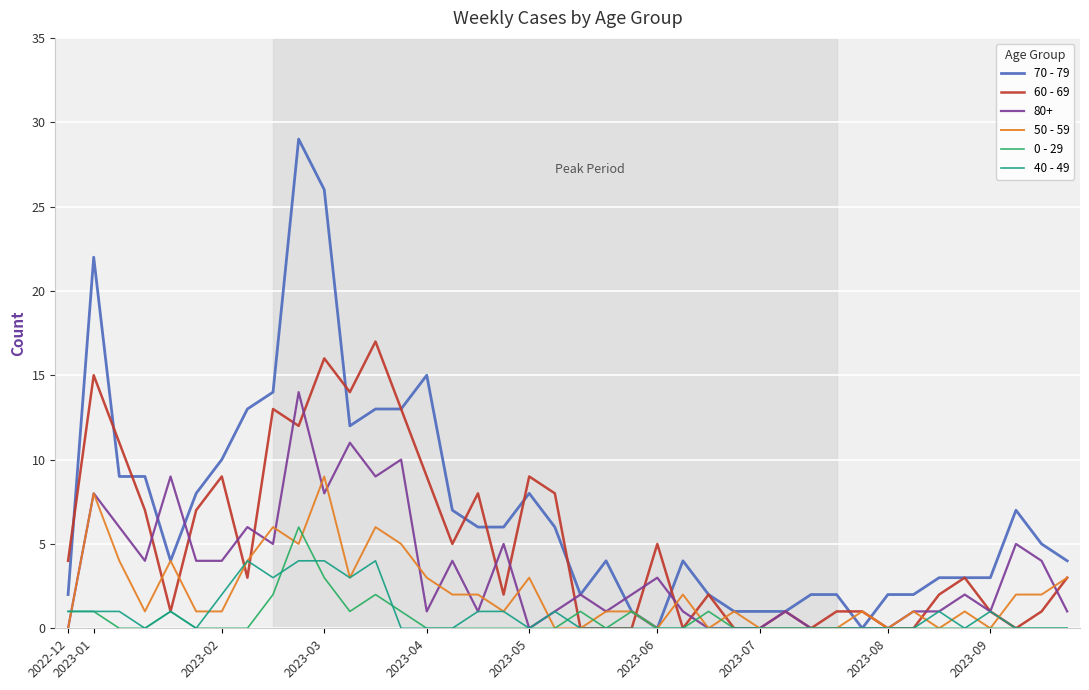

Which series has the largest total across all categories?

70 - 79